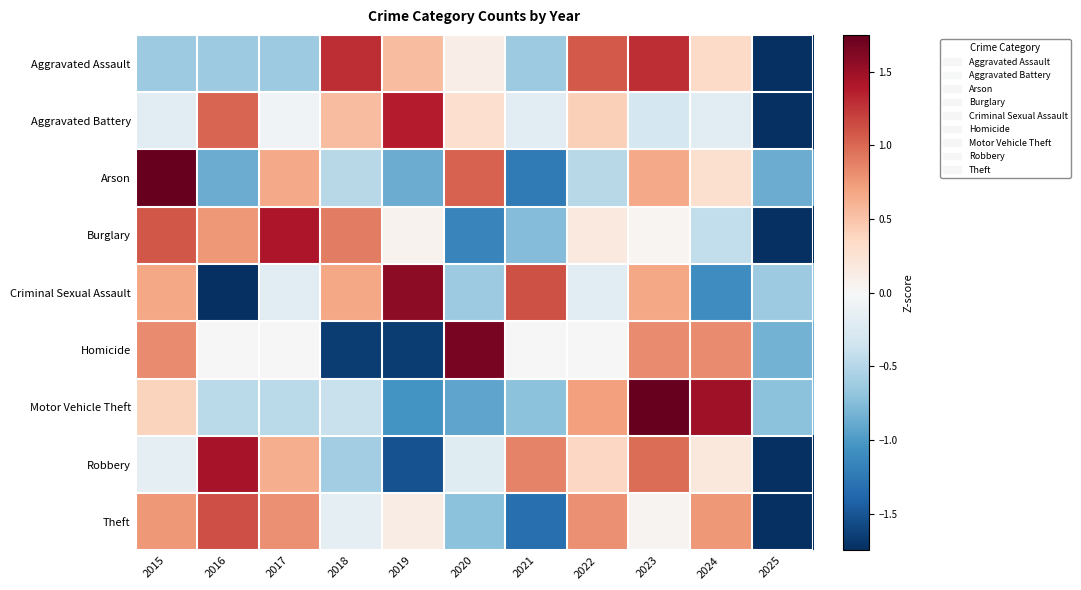

At which category is the sum across all series the highest?

2023